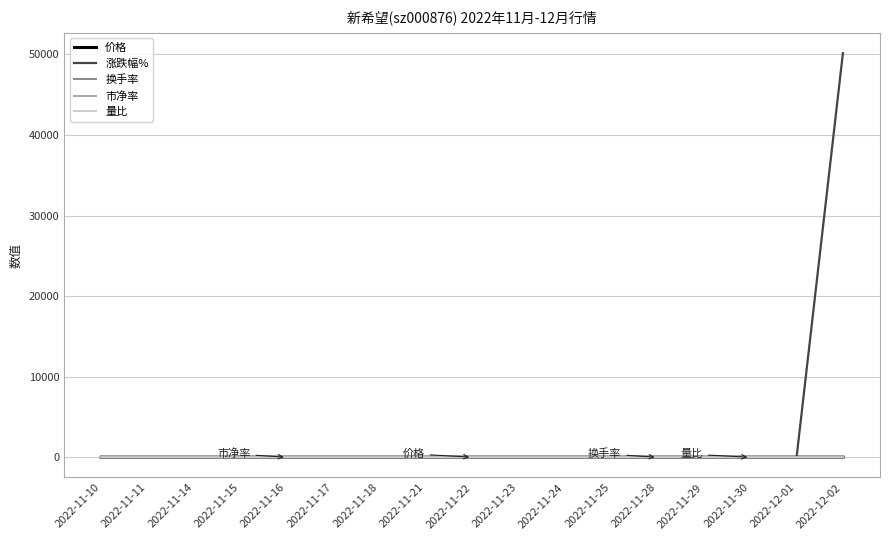

What is the maximum value for 涨跌幅%?

50150.0